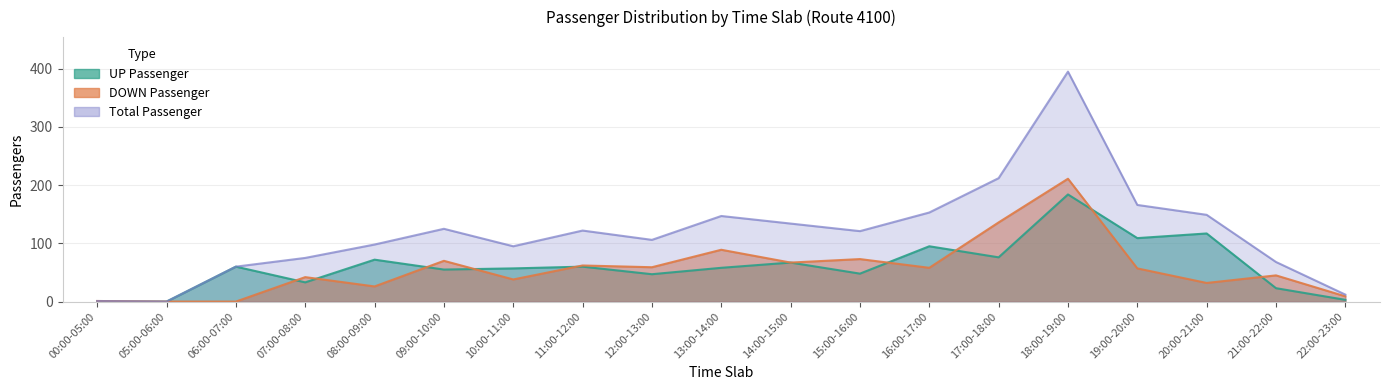

True or false: DOWN Passenger and Total Passenger cross at least once.

False